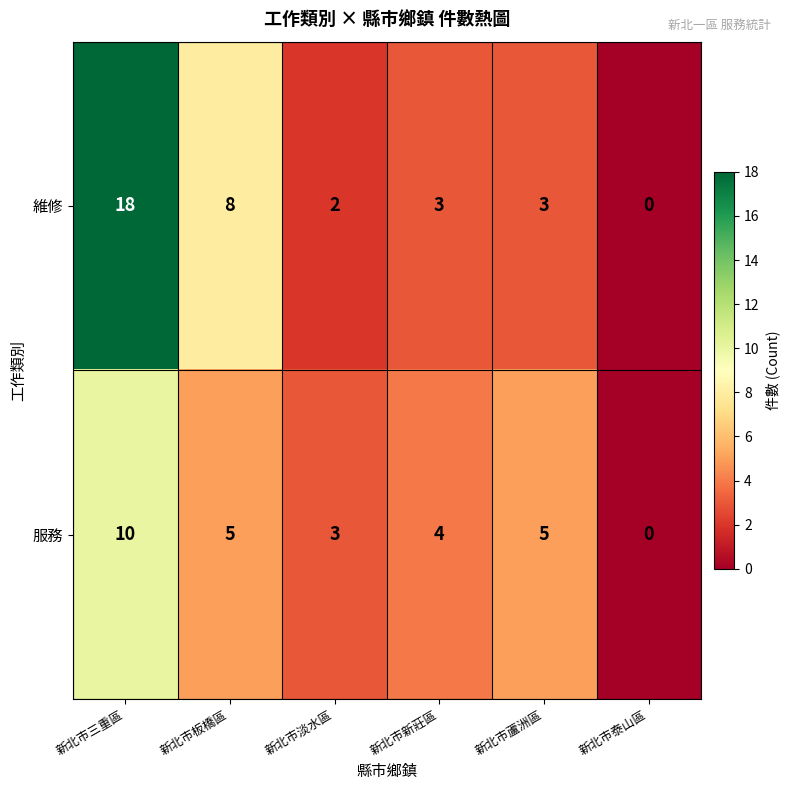

How many data points does each series have?

6